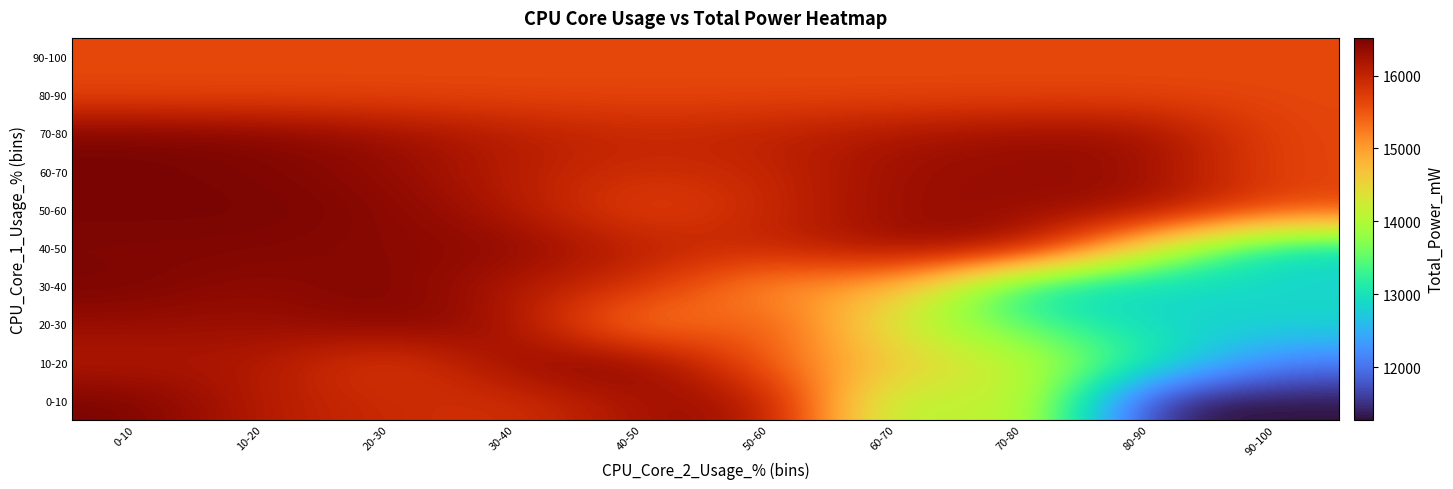

What is the total value across all series at 50-60?

157506.6